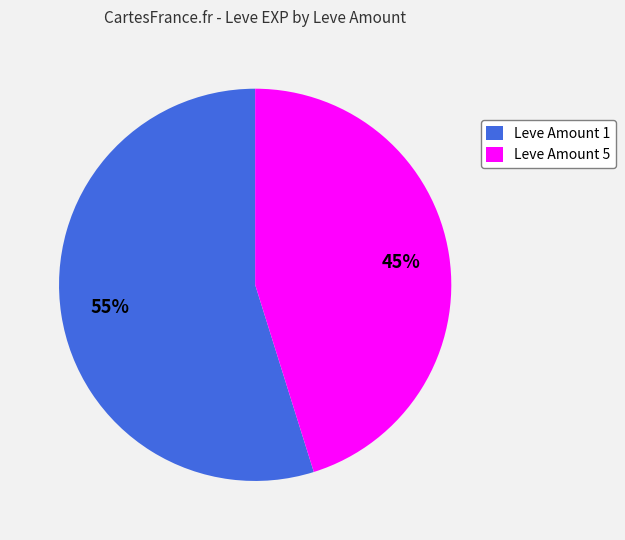

To the nearest percent, what is the combined percentage of Leve Amount 5 and Leve Amount 1?

100%